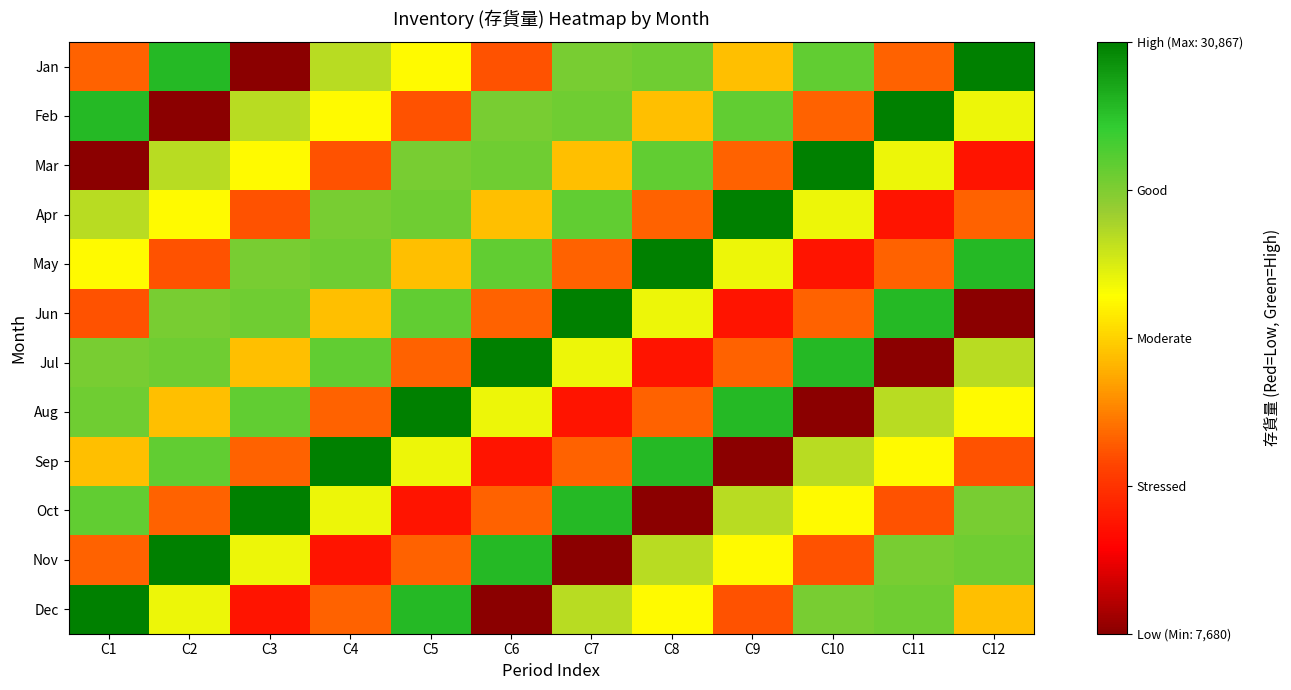

List the series in order of their peak value, highest first.

Jan, Feb, Mar, Apr, May, Jun, Jul, Aug, Sep, Oct, Nov, Dec